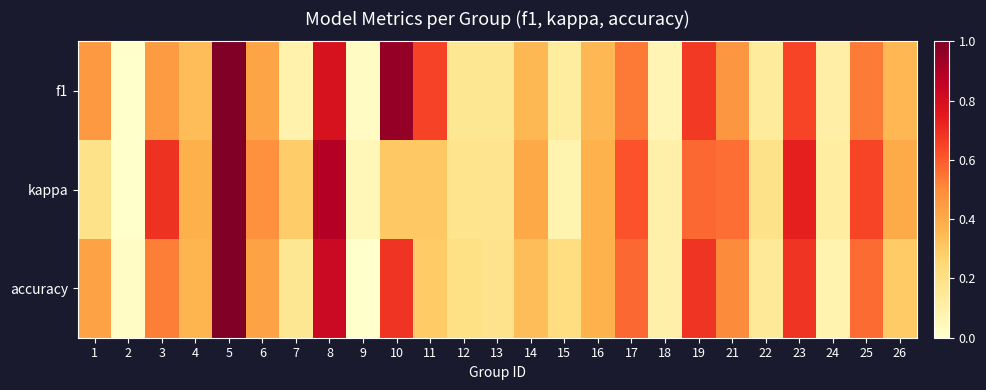

Which category has the lowest value across all series?

2